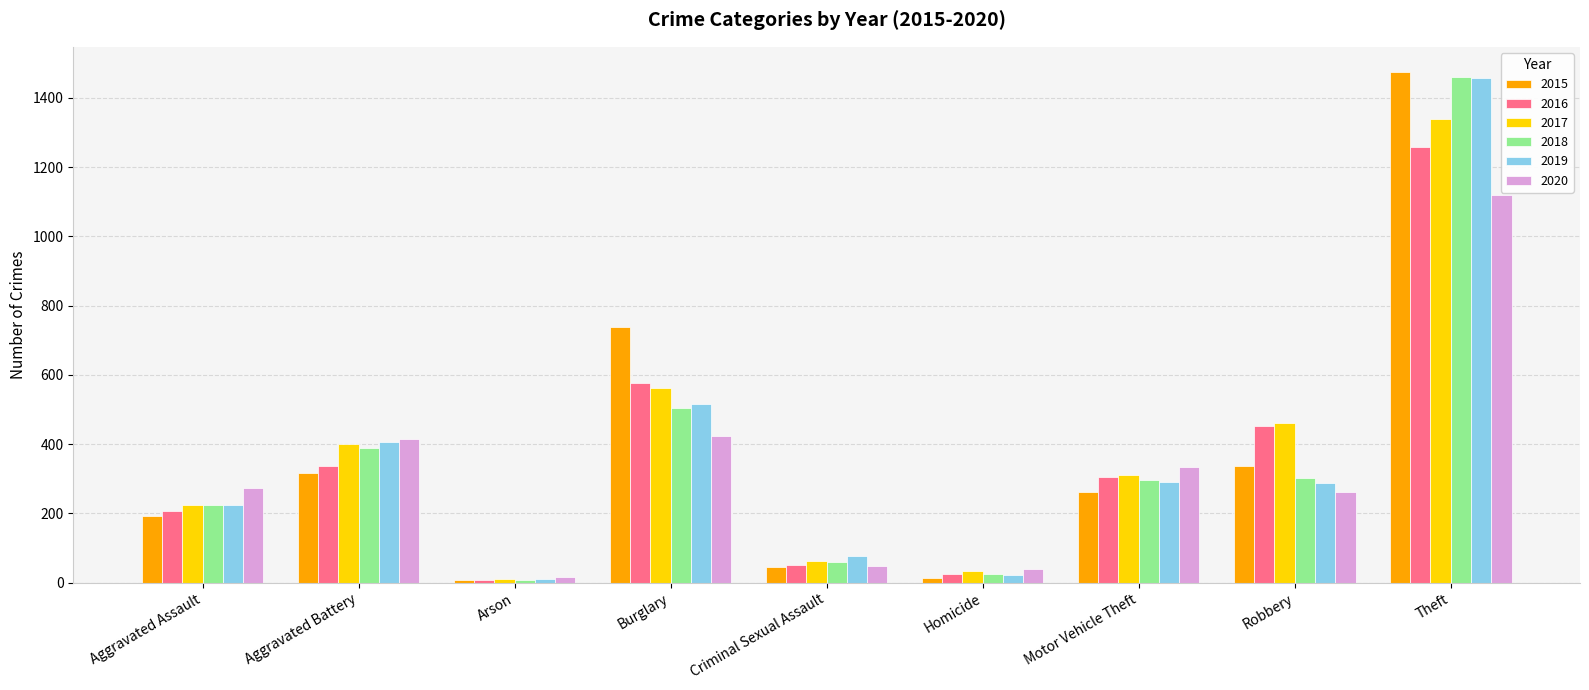

At which category is the sum across all series the highest?

Theft